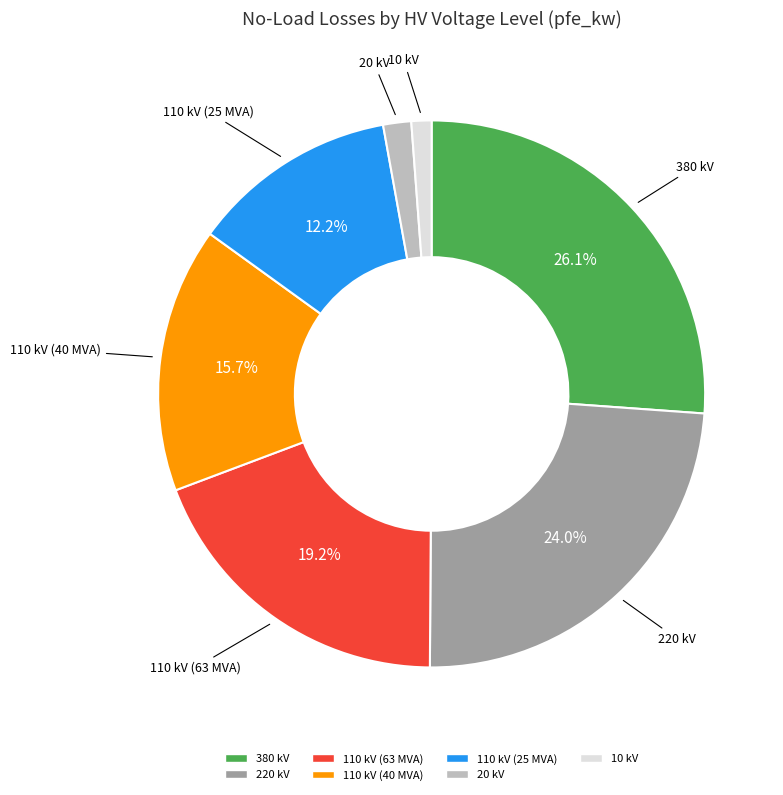

To the nearest percent, what portion does 380 kV represent?

26%